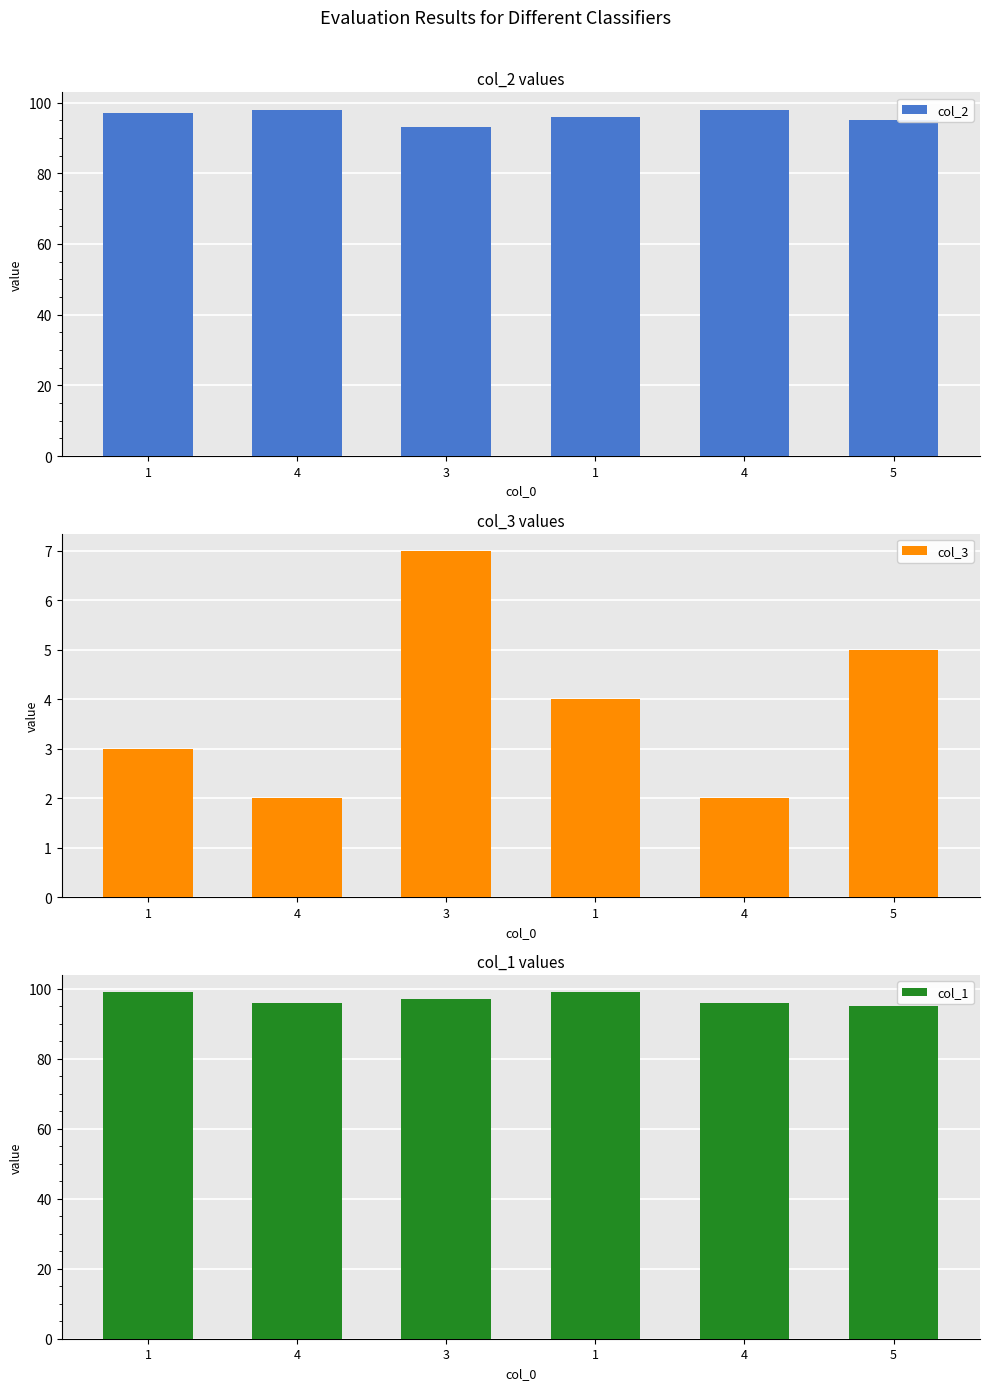

Which series changed the most between 1 and 4?

col_1